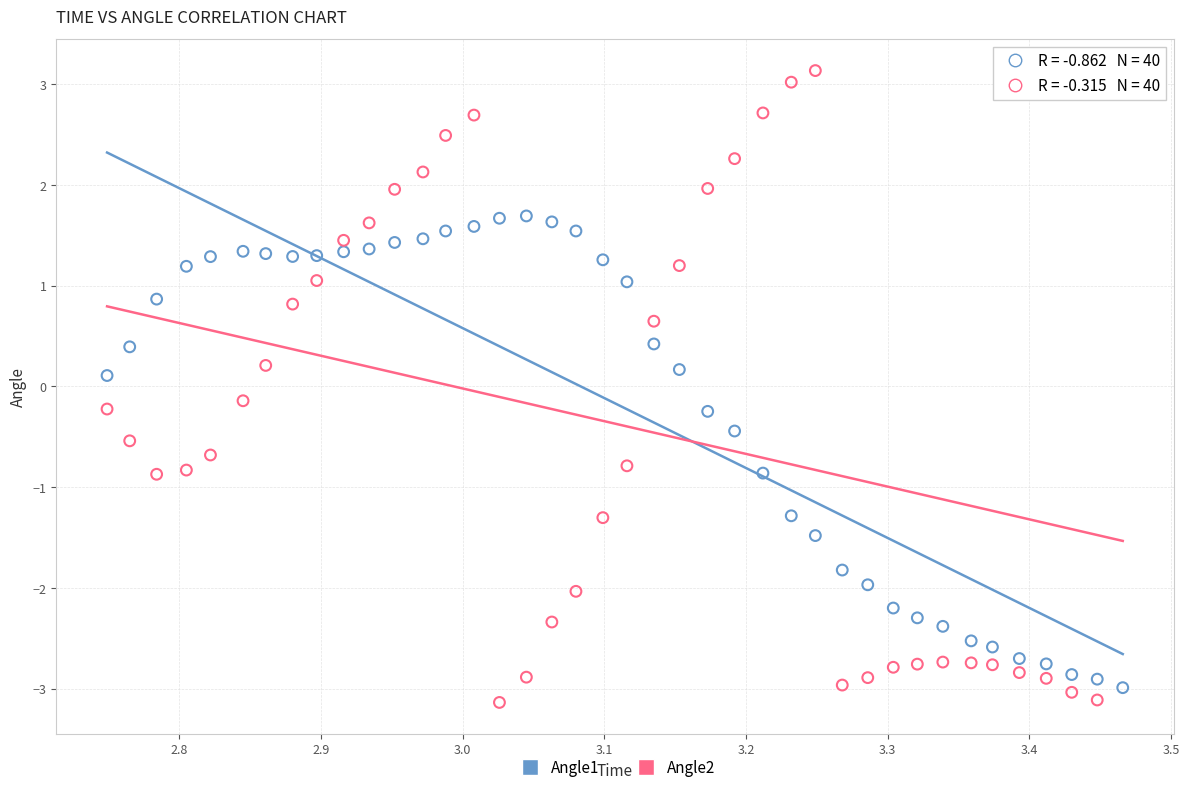

Which series contains the lowest Y value?

Angle2